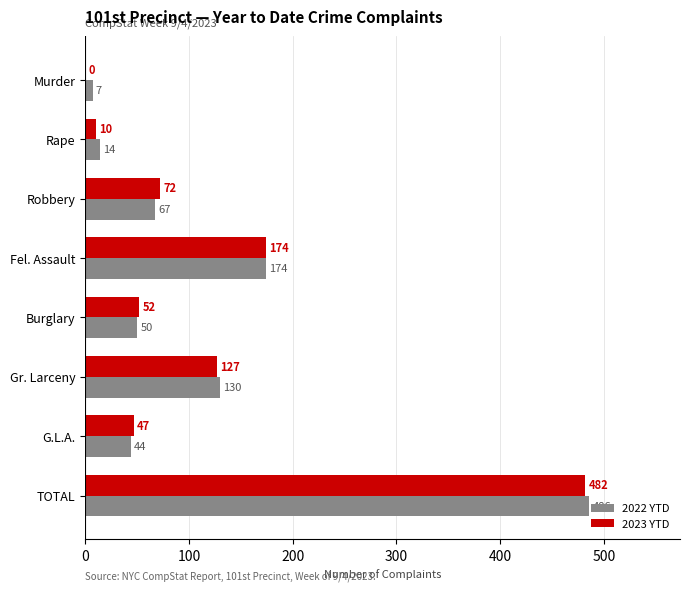

At which label does 2023 YTD reach its peak?

TOTAL